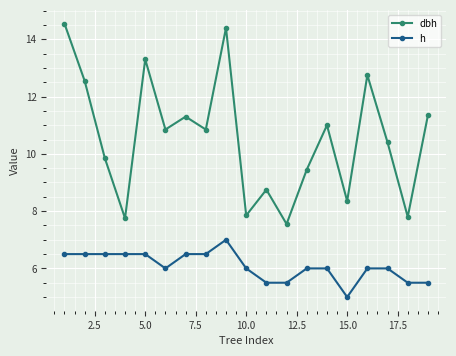

Rank the series by their average value, from highest to lowest.

dbh, h